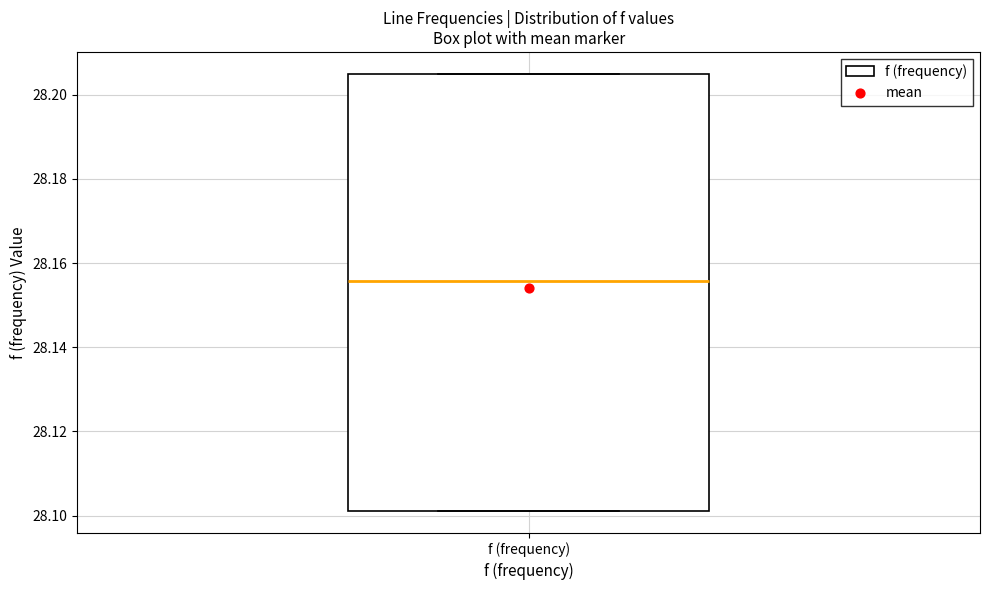

Where is the upper edge of the box for f (frequency) on the y-axis? The values are not printed on the chart, so give them approximately, as read against the axis.

28.204